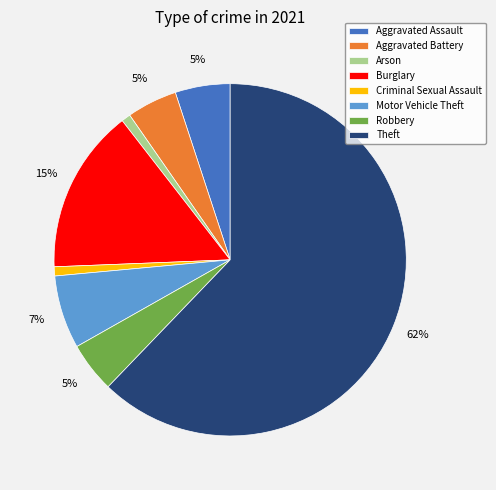

To the nearest percent, what is the difference between the Burglary and Arson slice percentages?

14%